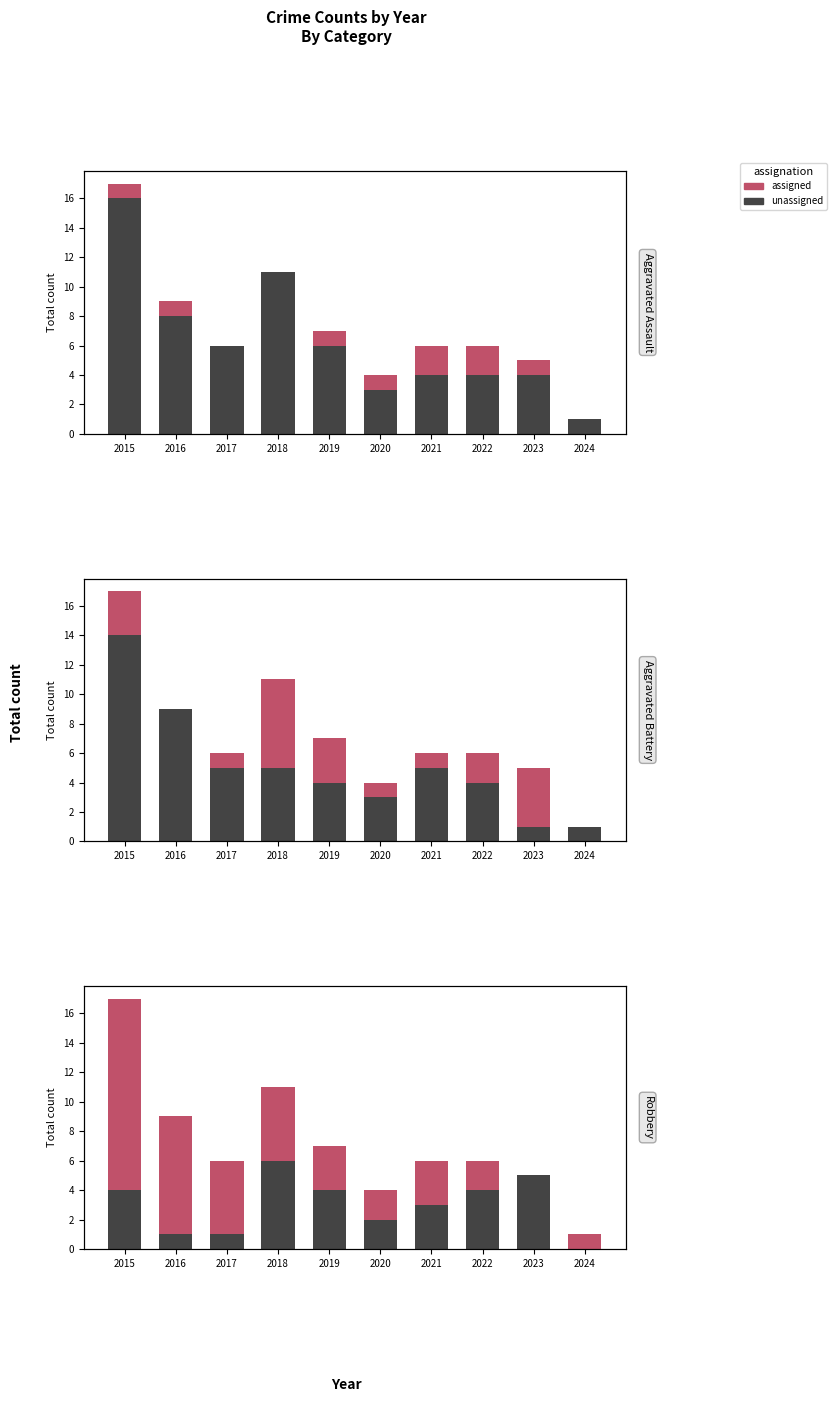

At which category does the chart reach its minimum across all series?

2024